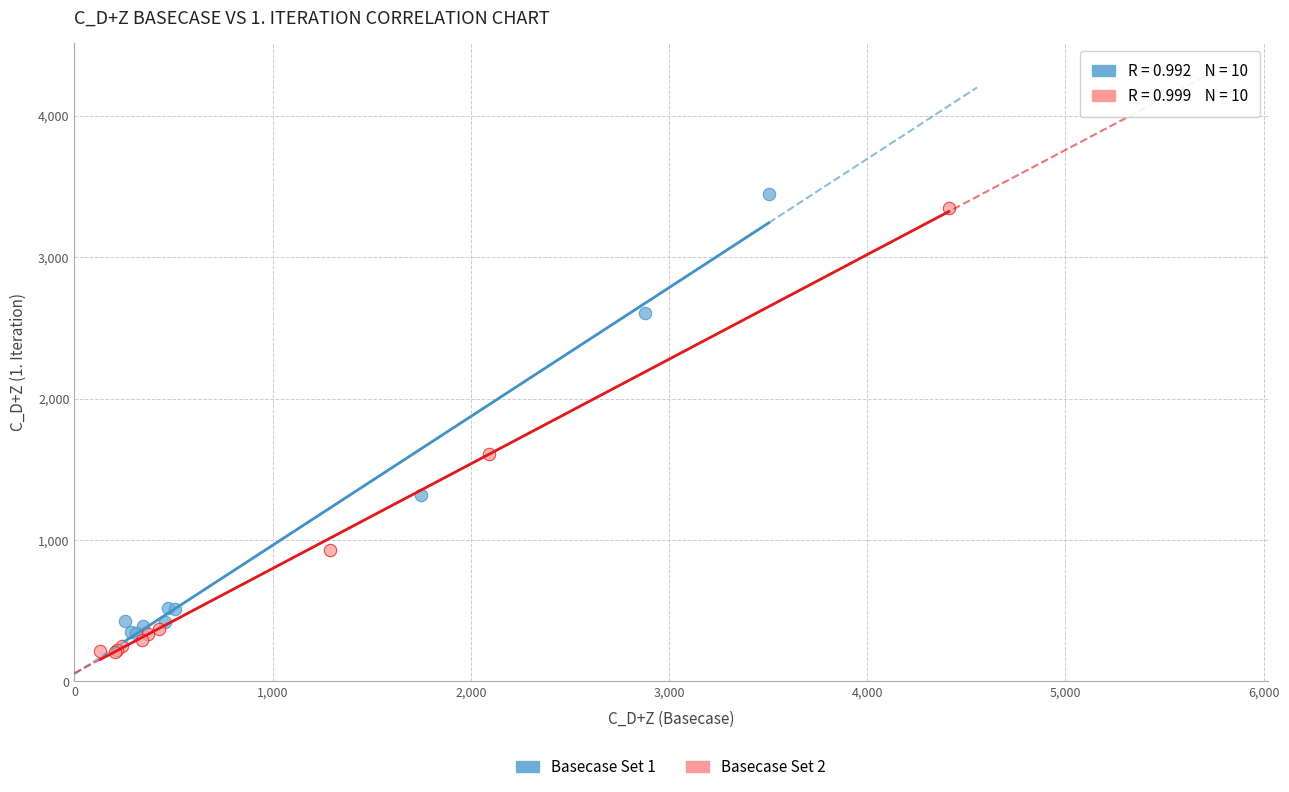

Which series has the widest spread of Y values?

Basecase Set 2